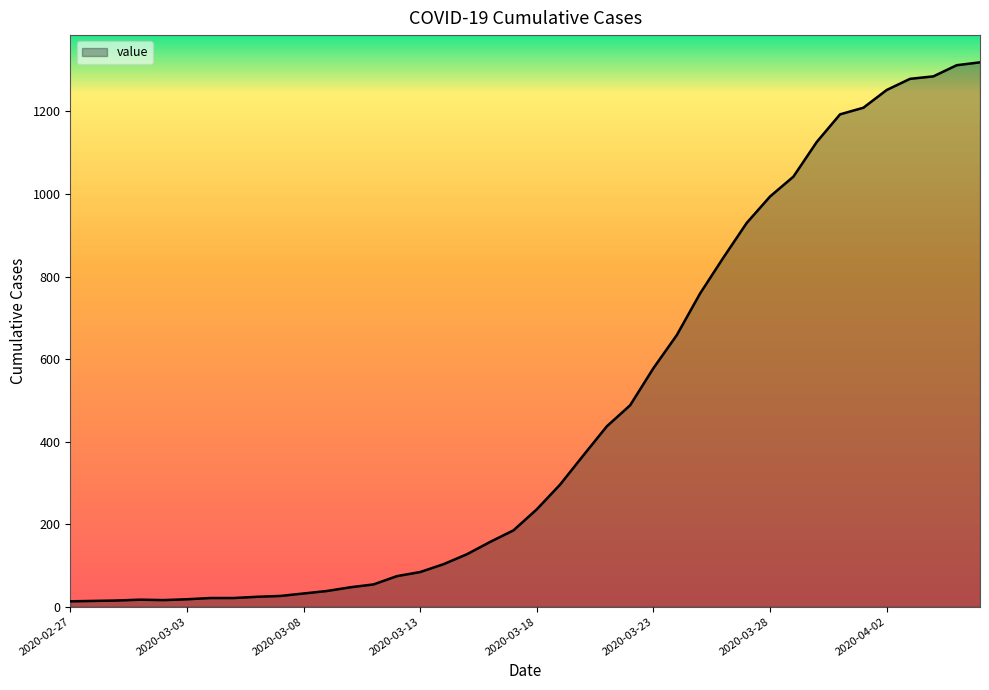

What is the greatest value displayed?

1319